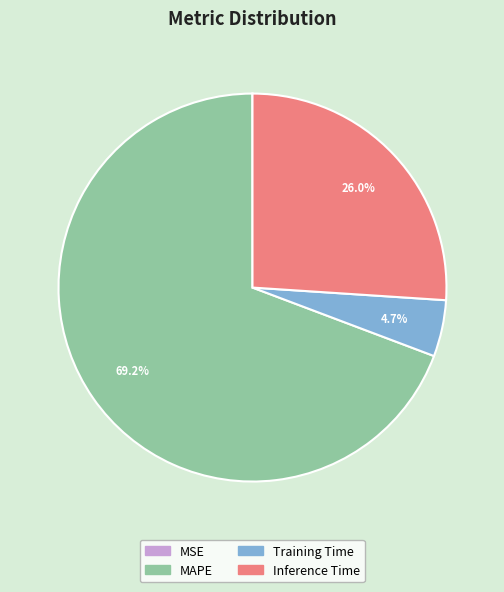

Is there any slice that represents more than half of the pie?

Yes